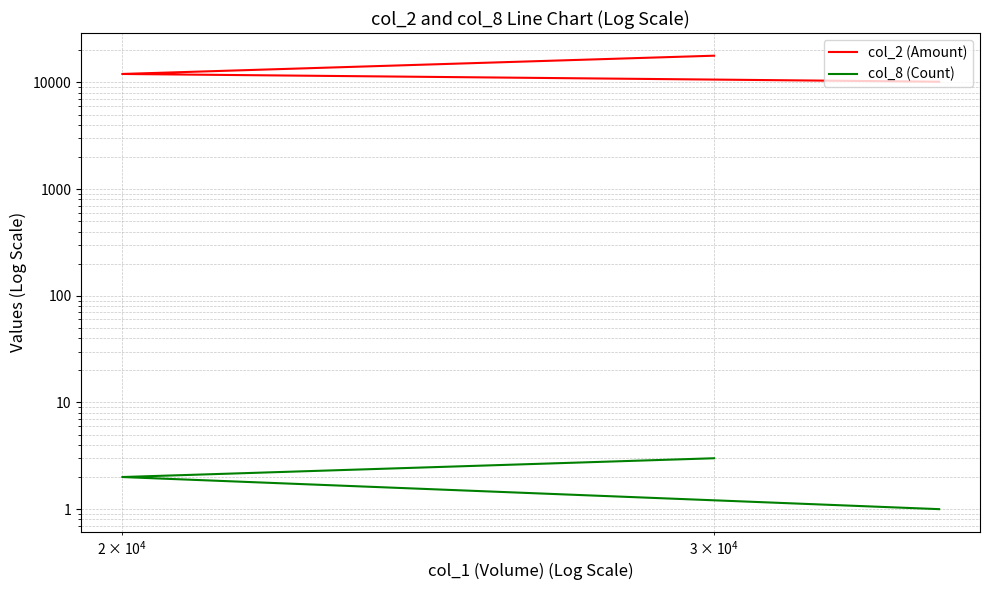

Rank the series by their maximum value, from lowest to highest.

col_8 (Count), col_2 (Amount)